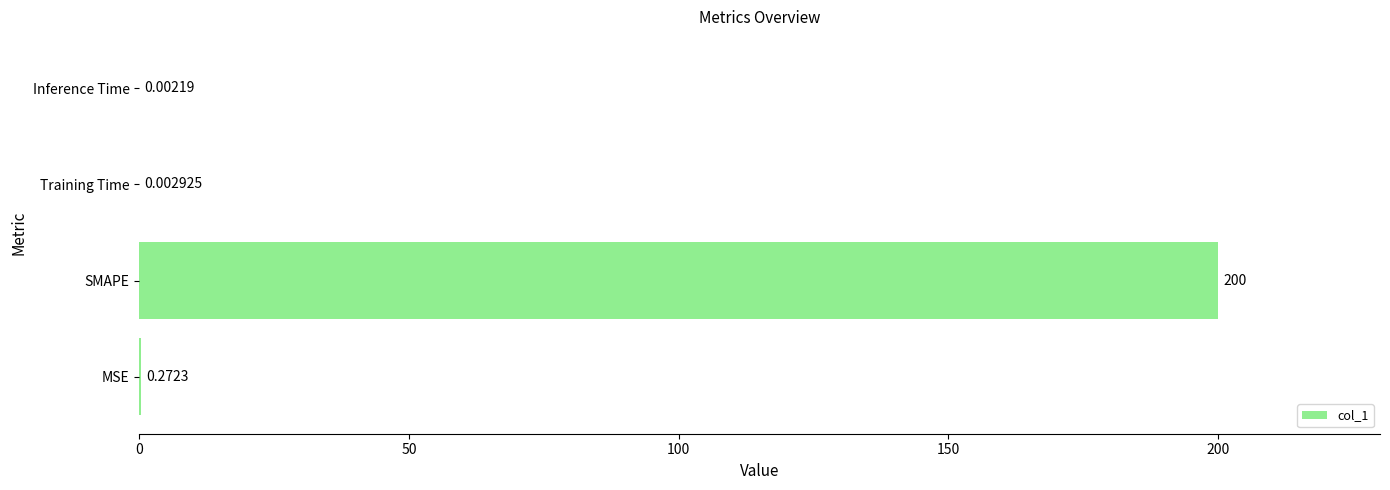

Which category has the highest value across all series?

SMAPE